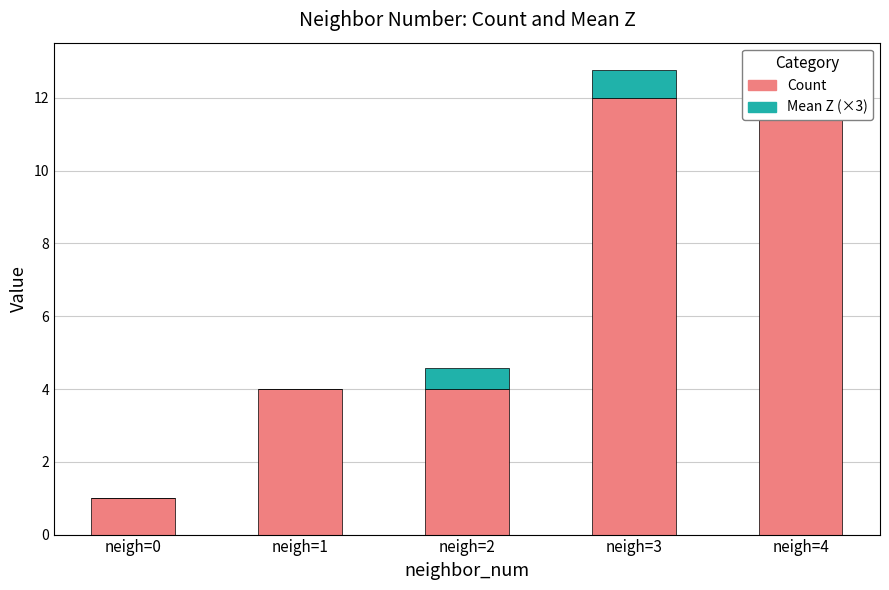

Is it true that Count equals 6.7 at neigh=1?

False